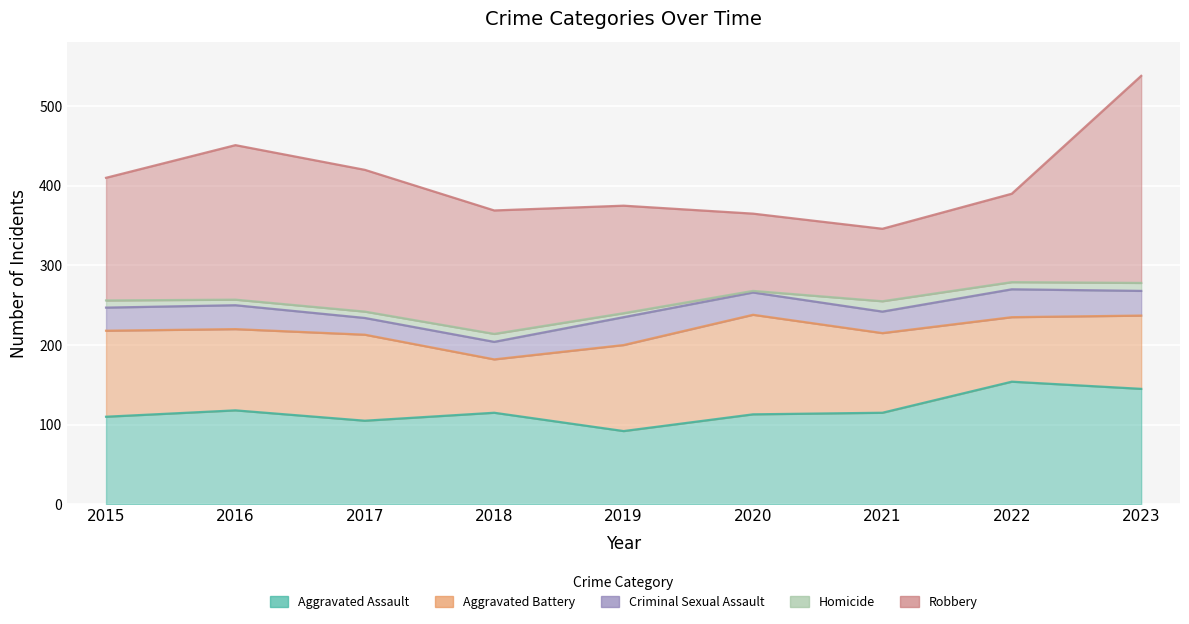

What is the highest value of the Homicide series?

13